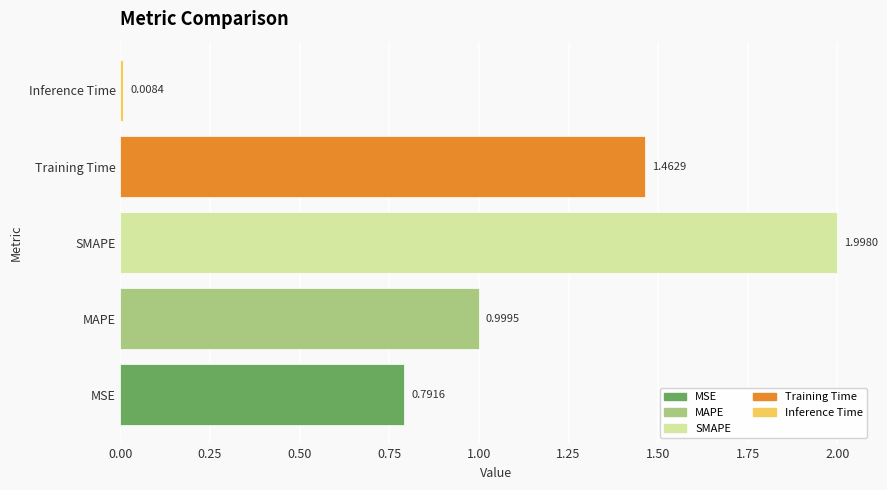

What is the change in value from SMAPE to Inference Time?

-2.0